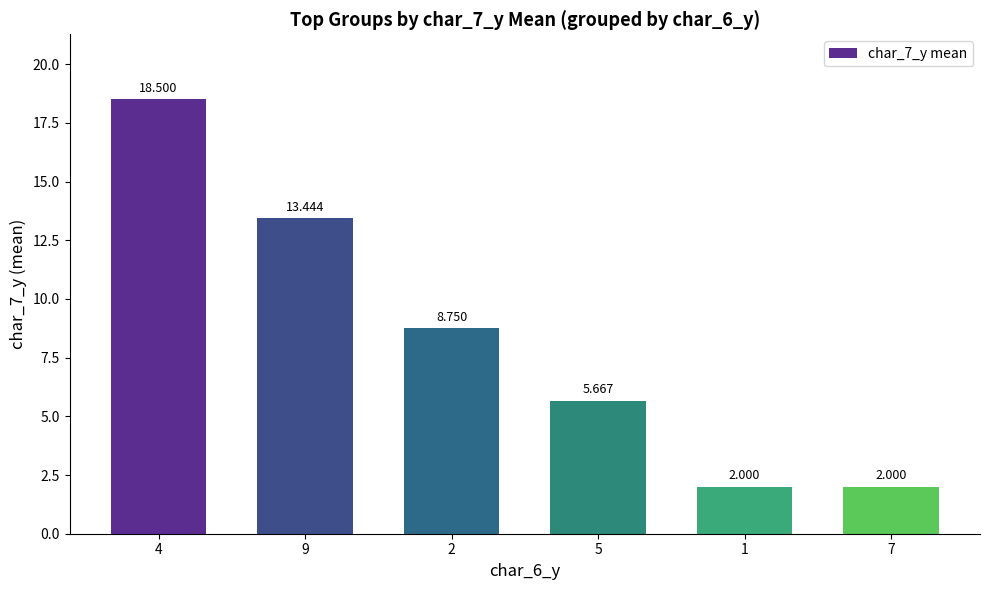

What is the sum of all values?

50.4